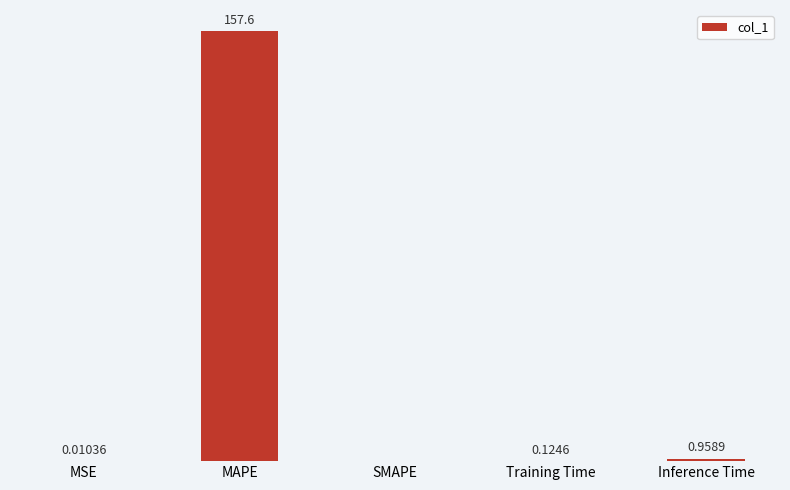

Between Inference Time and SMAPE, which is larger?

Inference Time